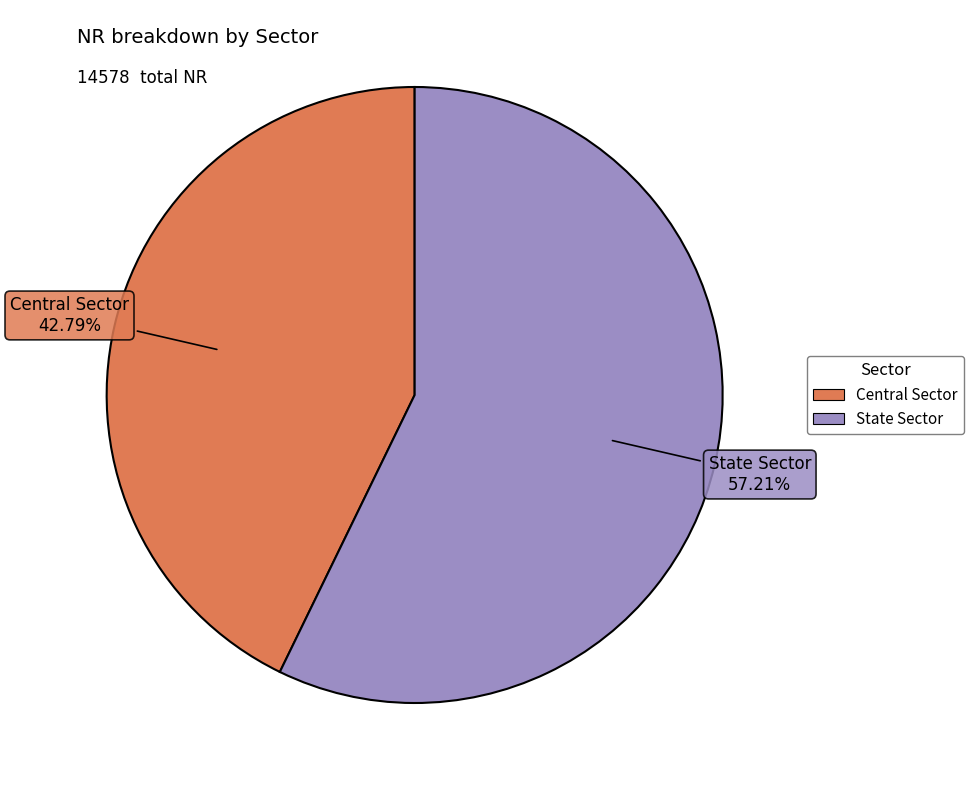

True or false: Central Sector accounts for 54% of the total.

False